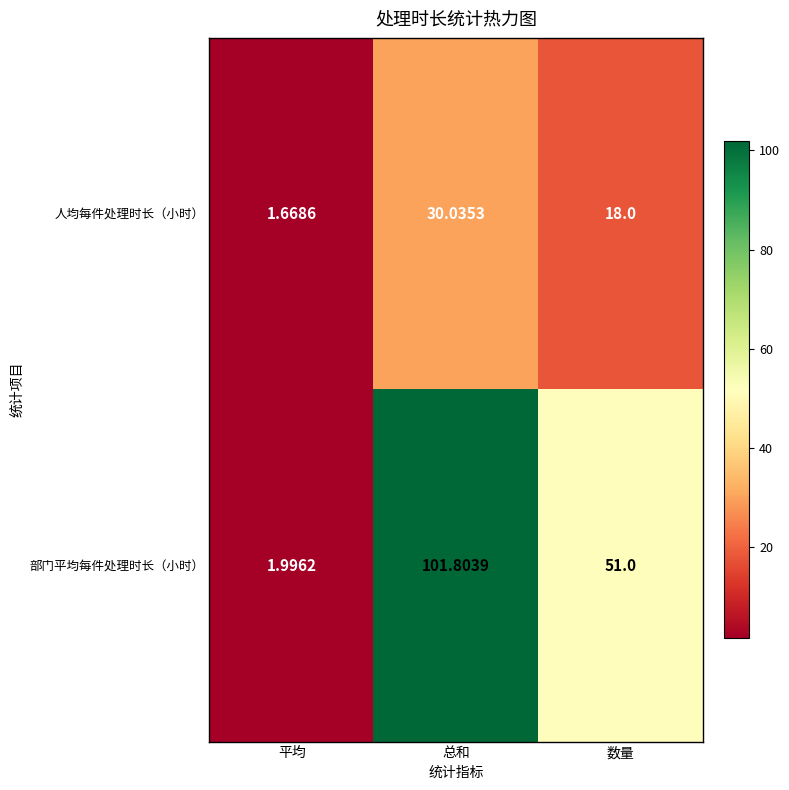

At which label does 部门平均每件处理时长（小时） reach its peak?

总和